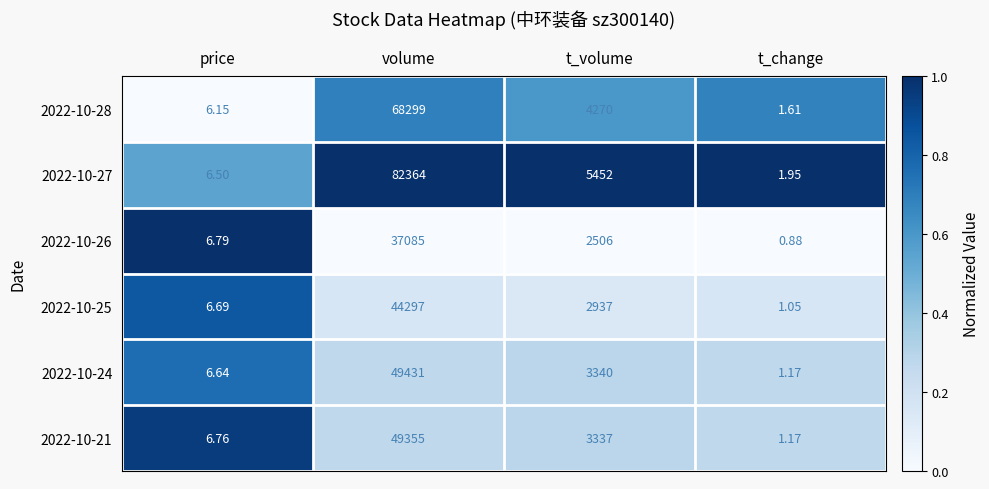

At which label does 2022-10-25 first exceed 2937?

volume